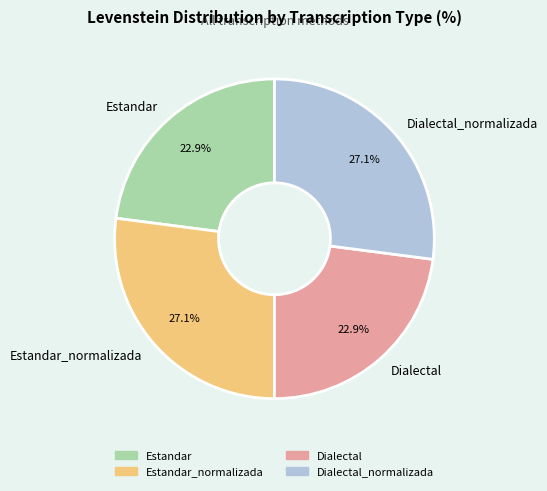

Does Estandar_normalizada represent more than half of the total?

No